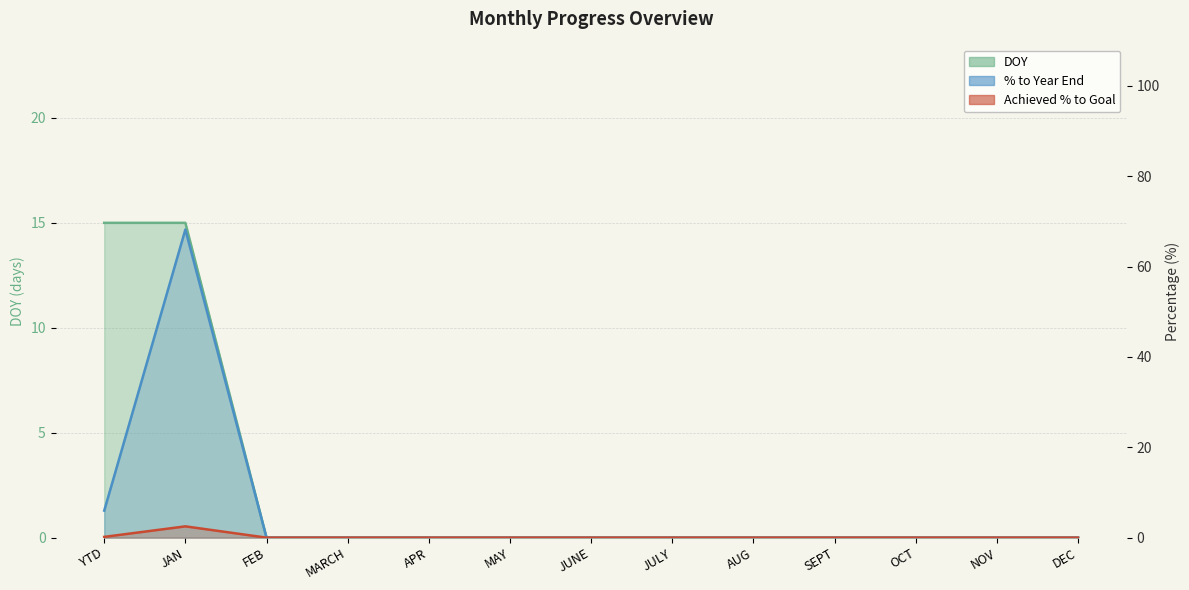

Rank the series by their maximum value, from lowest to highest.

Achieved % to Goal, DOY, % to Year End